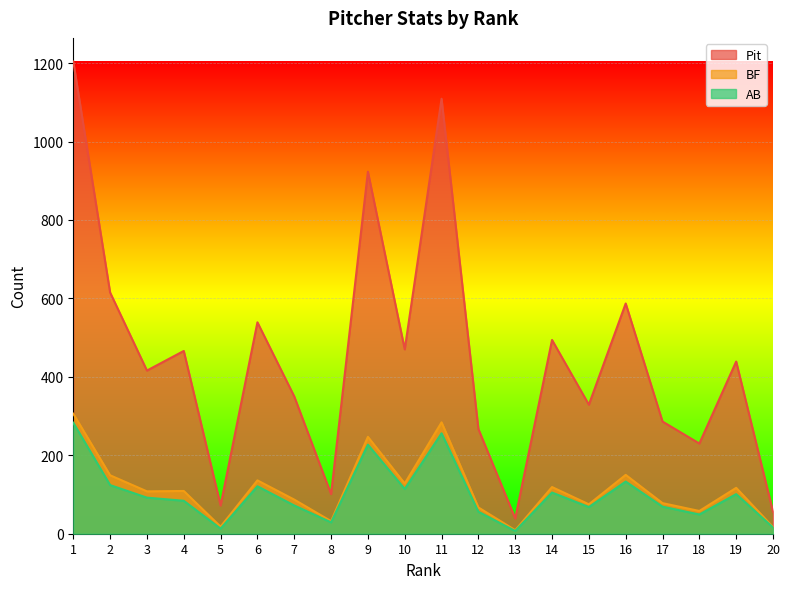

Which category has the lowest value across all series?

13